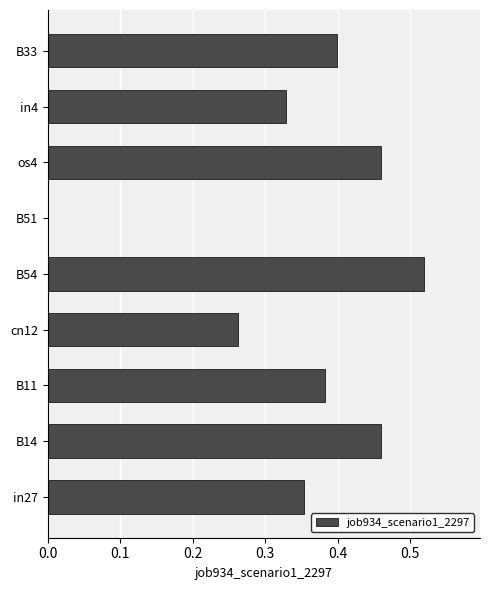

True or false: the data shows 0.7 at B33.

False